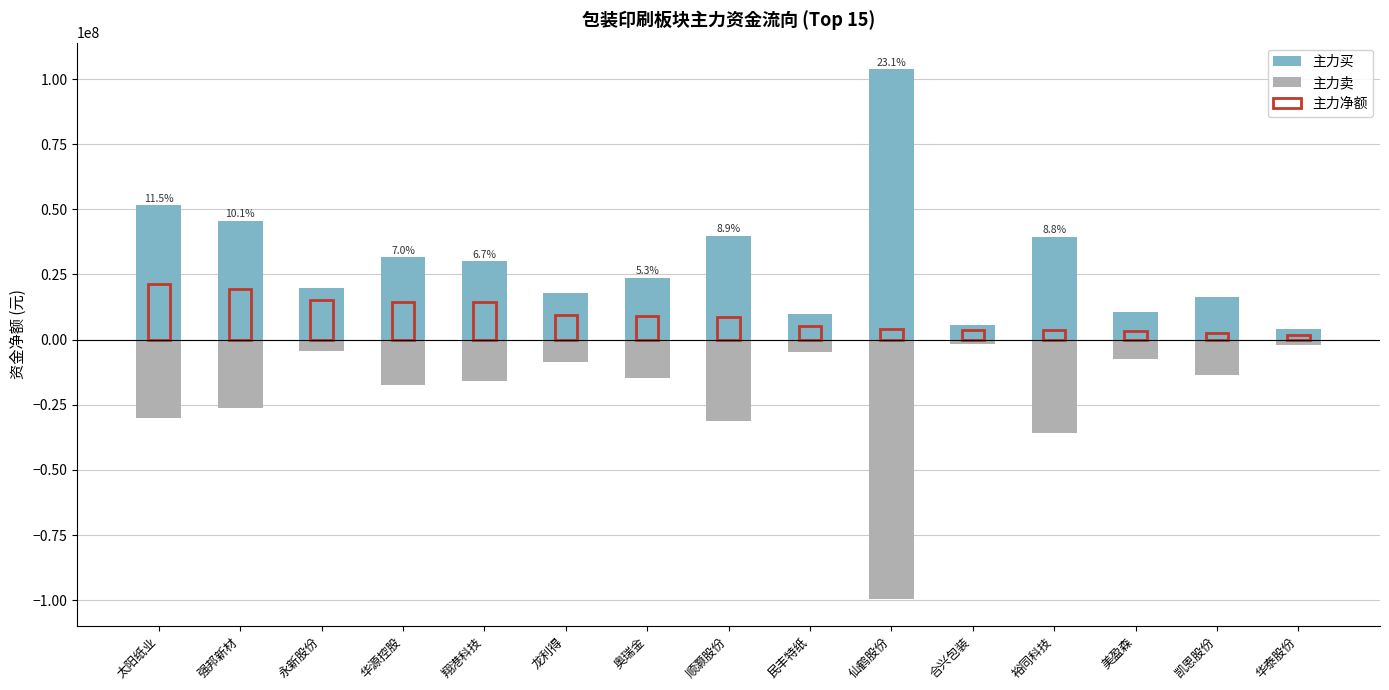

Reading left to right, what are all the values shown in this chart?

主力买: 太阳纸业=51743841	强邦新材=45658916	永新股份=19701420	华源控股=31737965	翔港科技=30220415	龙利得=17863893	奥瑞金=23763458	顺灏股份=39888433	民丰特纸=9948187	仙鹤股份=103828427	合兴包装=5509362	裕同科技=39517537	美盈森=10485965	凯恩股份=16259276	华泰股份=4071699
主力卖: 太阳纸业=-30228084	强邦新材=-26257639	永新股份=-4365859	华源控股=-17320315	翔港科技=-15935592	龙利得=-8475446	奥瑞金=-14732170	顺灏股份=-31307313	民丰特纸=-4670059	仙鹤股份=-99640902	合兴包装=-1708065	裕同科技=-35776190	美盈森=-7256519	凯恩股份=-13740995	华泰股份=-2195227
主力净额: 太阳纸业=21515757	强邦新材=19401277	永新股份=15335561	华源控股=14417650	翔港科技=14284823	龙利得=9388447	奥瑞金=9031288	顺灏股份=8581120	民丰特纸=5278128	仙鹤股份=4187525	合兴包装=3801297	裕同科技=3741347	美盈森=3229446	凯恩股份=2518281	华泰股份=1876472